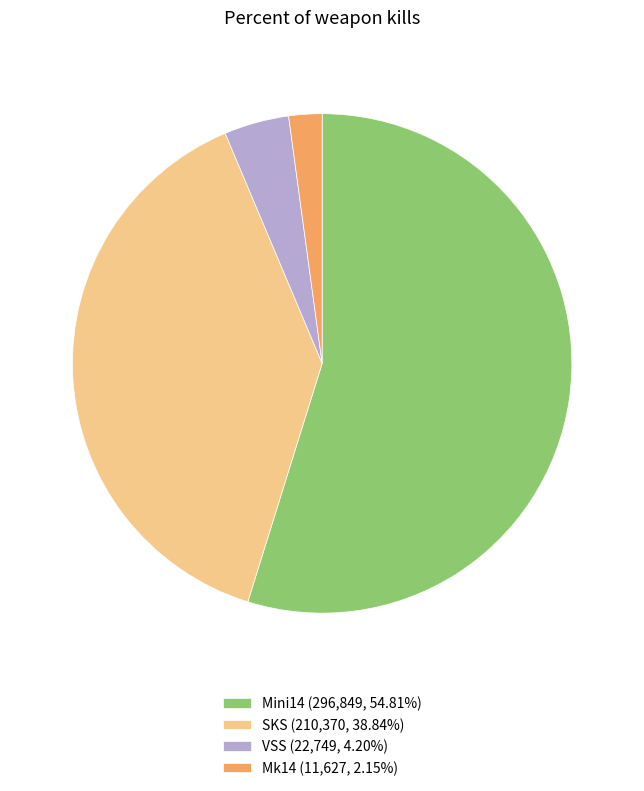

What is the ratio of the value at Mk14 (11,627, 2.15%) to the value at VSS (22,749, 4.20%)?

0.5